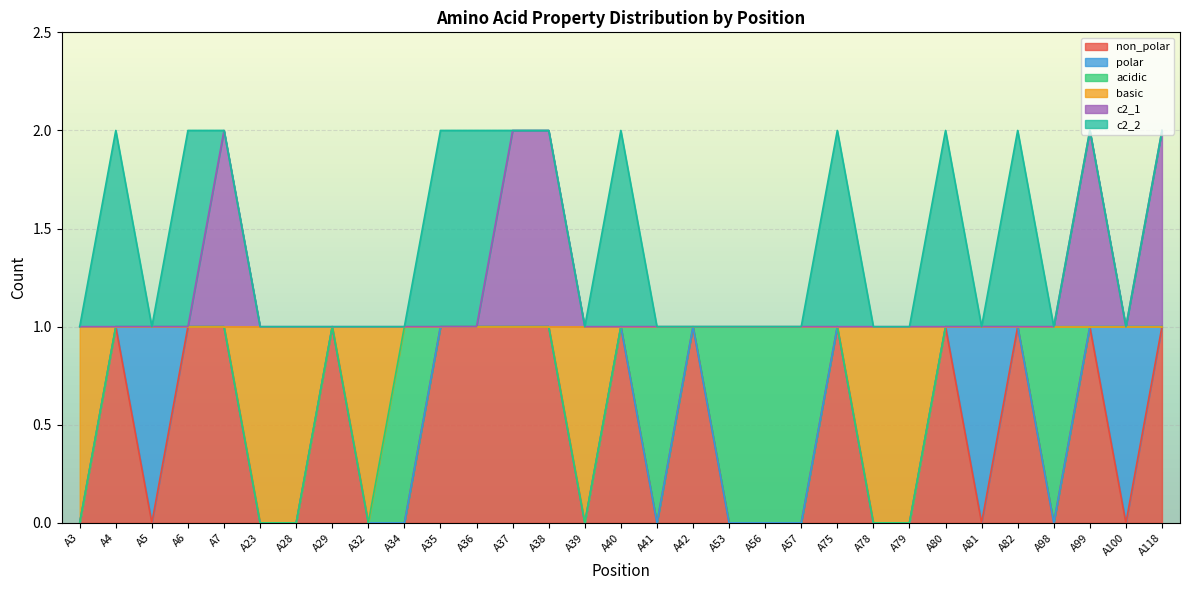

What is the value of the non_polar point at the 29th from the left?

1